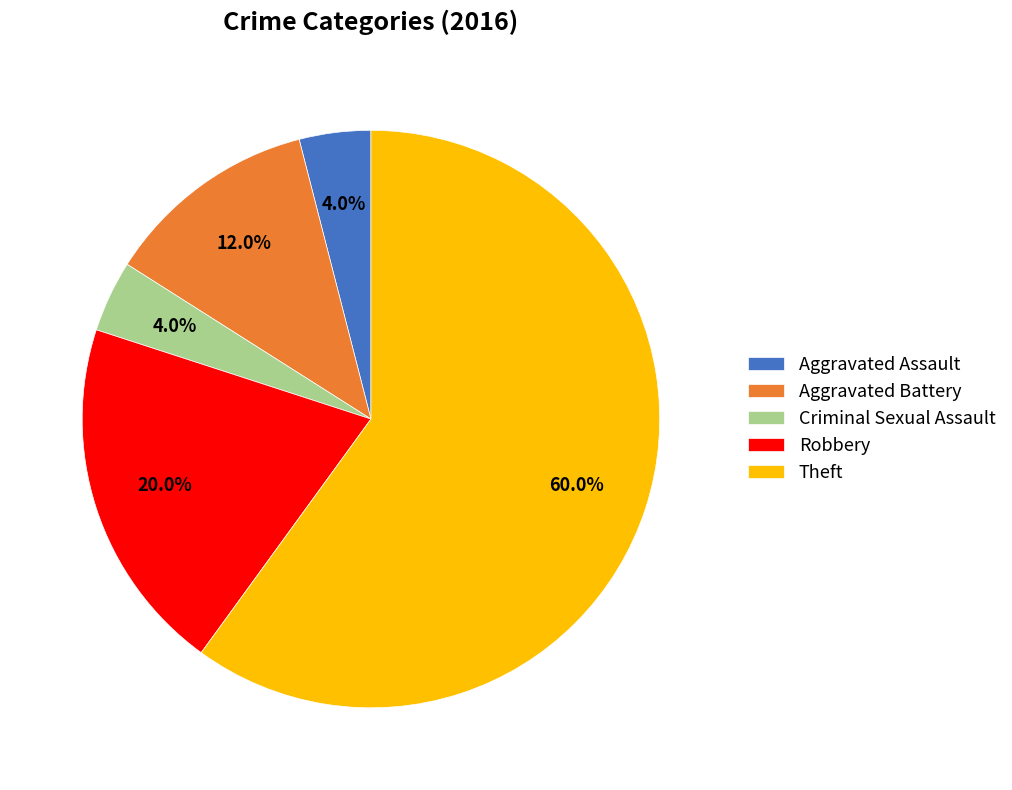

Count the number of slices in the pie.

5